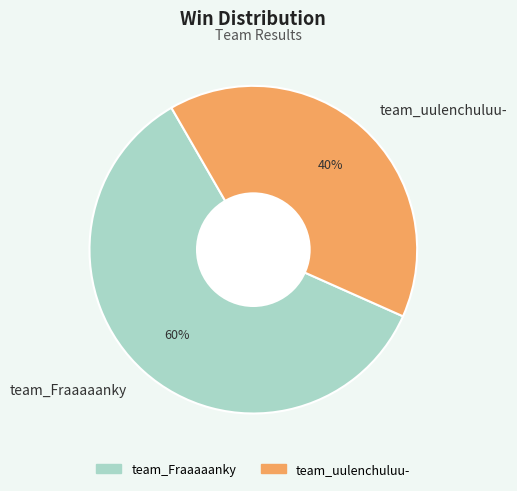

How many segments does this pie chart have?

2